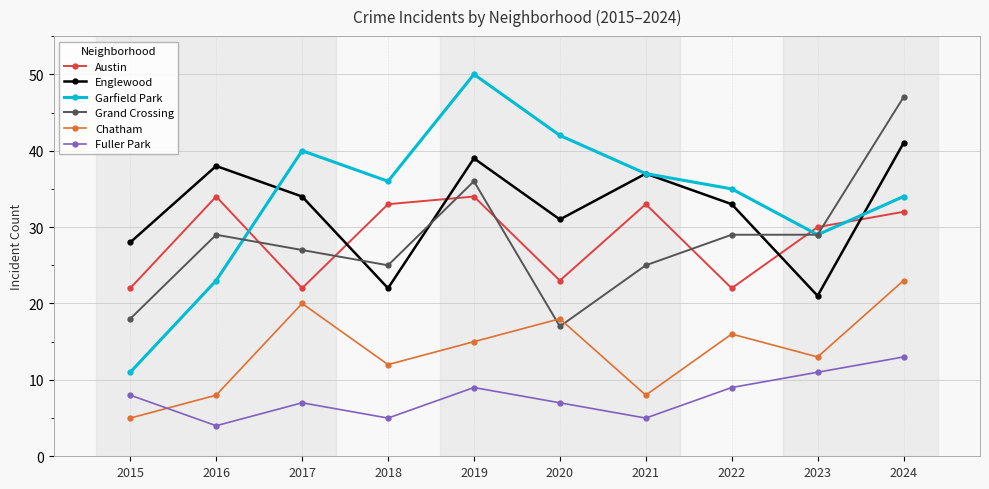

What is the difference between the maximum and minimum values in the Chatham series?

18